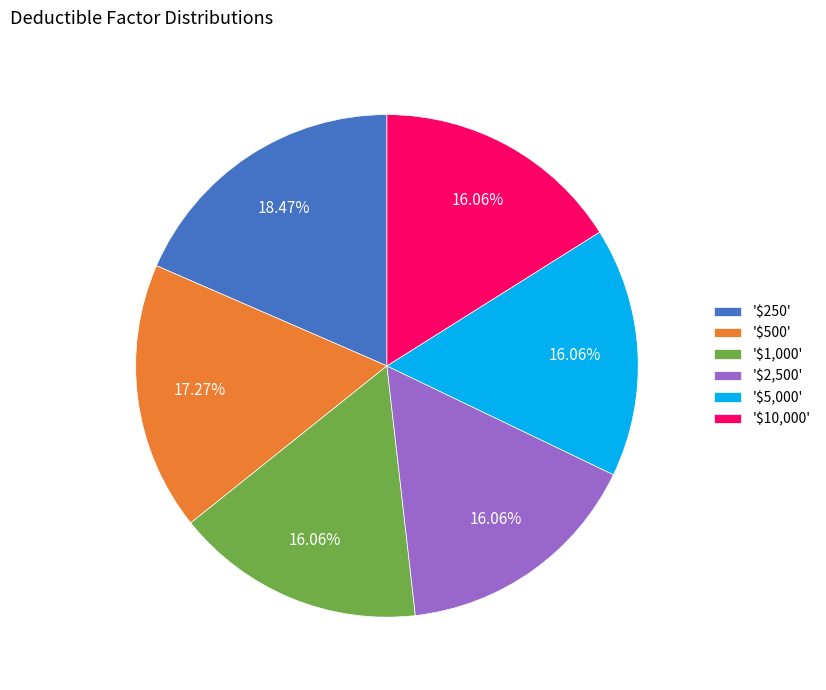

Is there any slice that represents more than half of the pie?

No